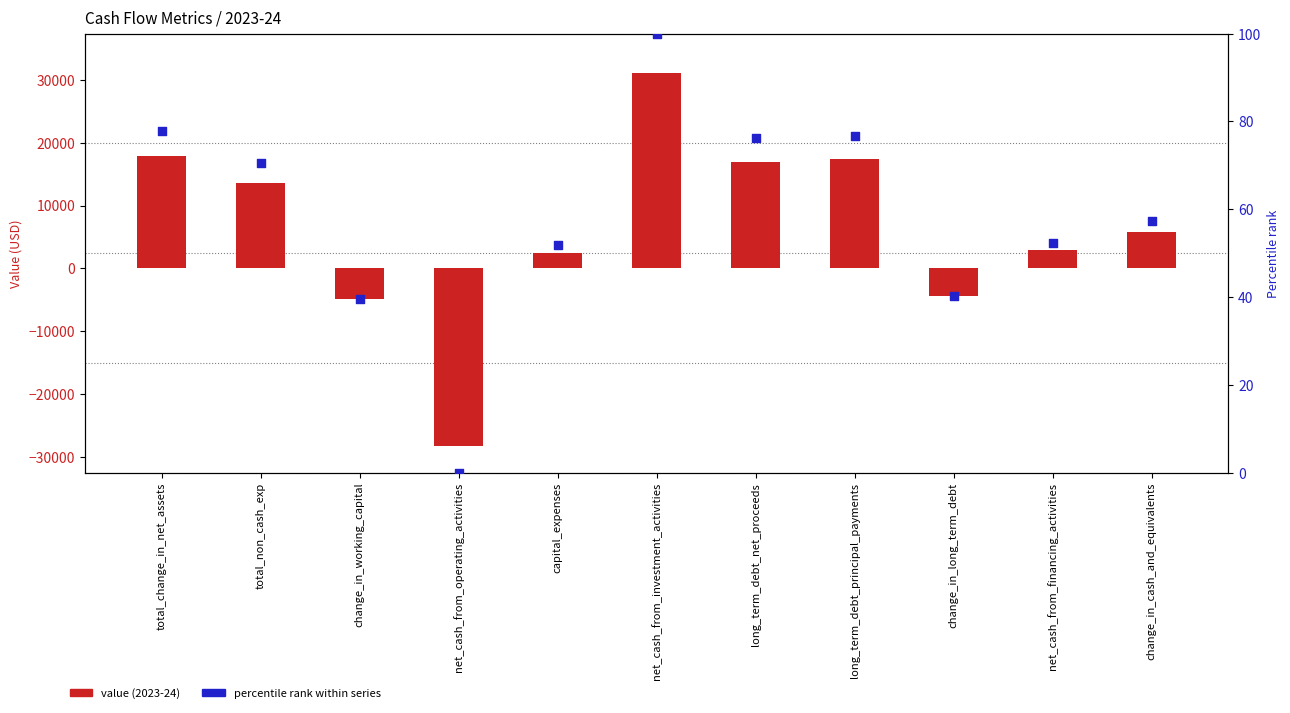

Is the value of value (2023-24) at change_in_cash_and_equivalents greater than the value of percentile rank within series at change_in_long_term_debt?

Yes